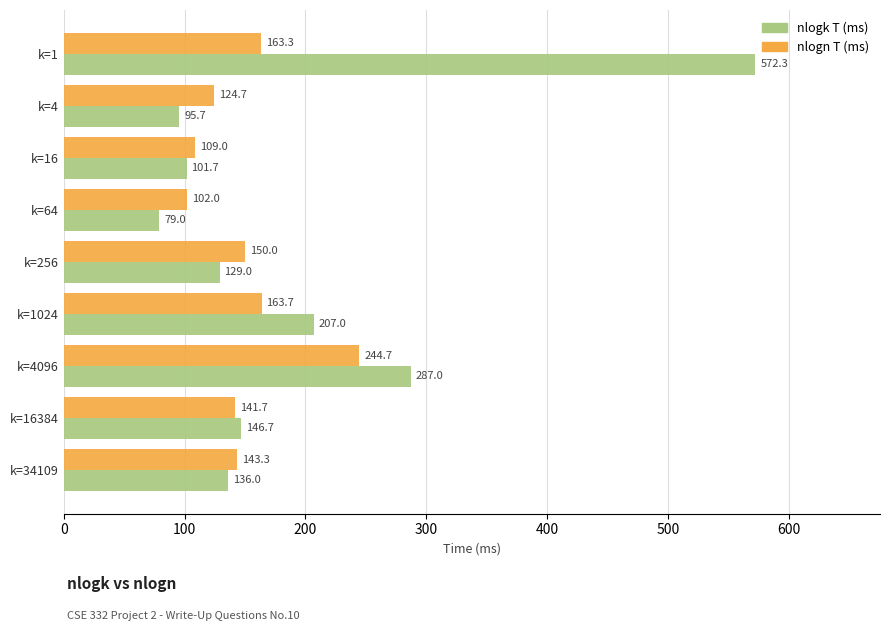

Which category has the lowest value across all series?

k=64